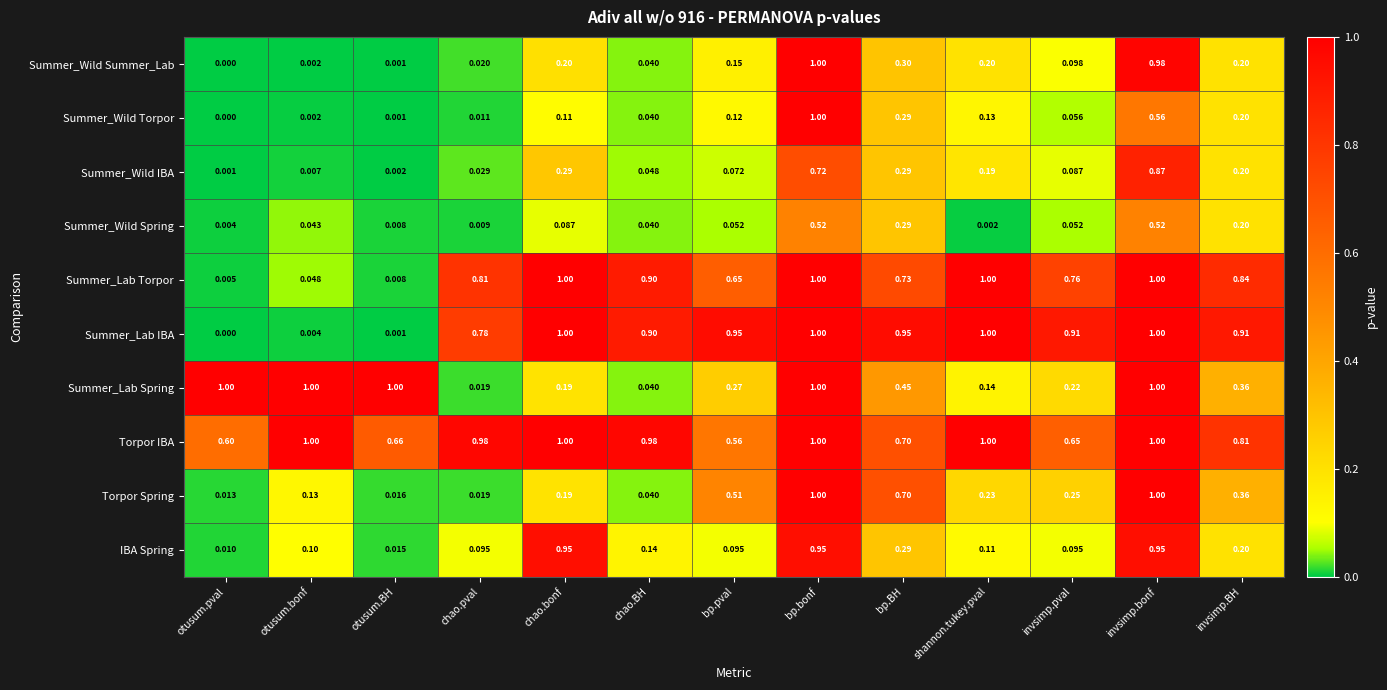

Is the value of Summer_Wild IBA at otusum.bonf greater than the value of Summer_Lab Torpor at bp.pval?

No